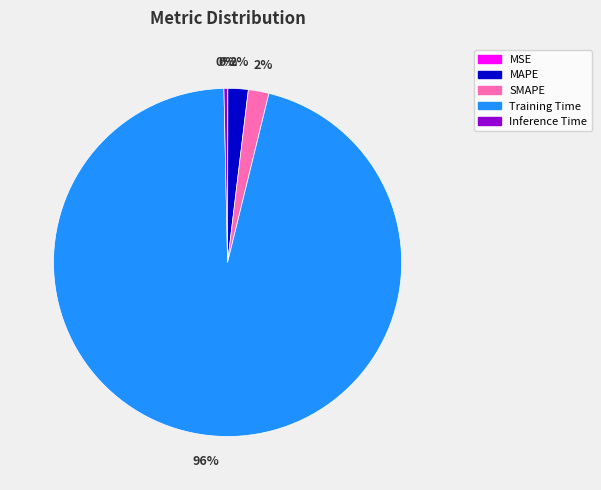

To the nearest percent, what is the difference between the largest and smallest slice percentages?

96%